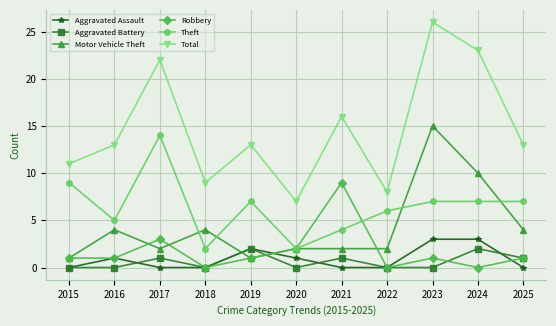

True or false: Motor Vehicle Theft and Aggravated Assault intersect in this chart.

True